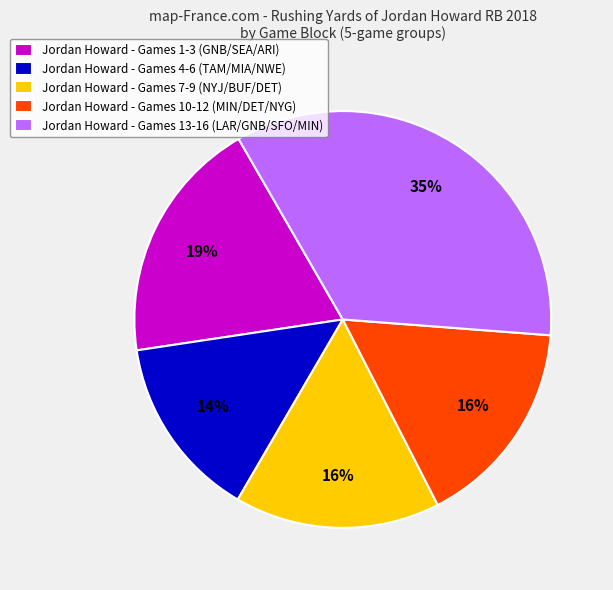

To the nearest percent, what portion does Jordan Howard - Games 4-6 (TAM/MIA/NWE) represent?

14%